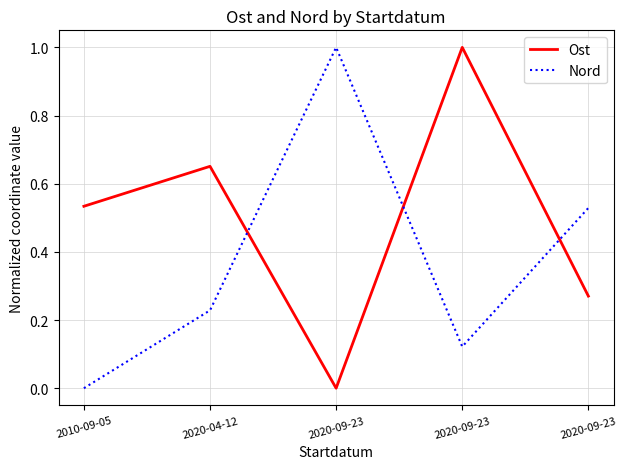

Which series has the widest spread of values?

Ost